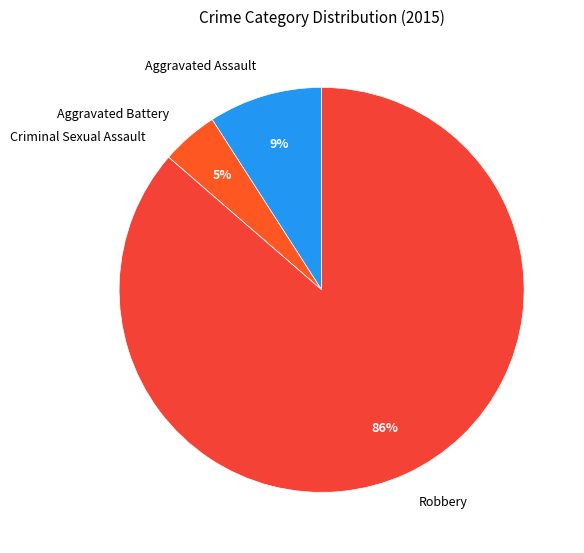

Rank the categories by value from highest to lowest.

Robbery, Aggravated Assault, Aggravated Battery, Criminal Sexual Assault